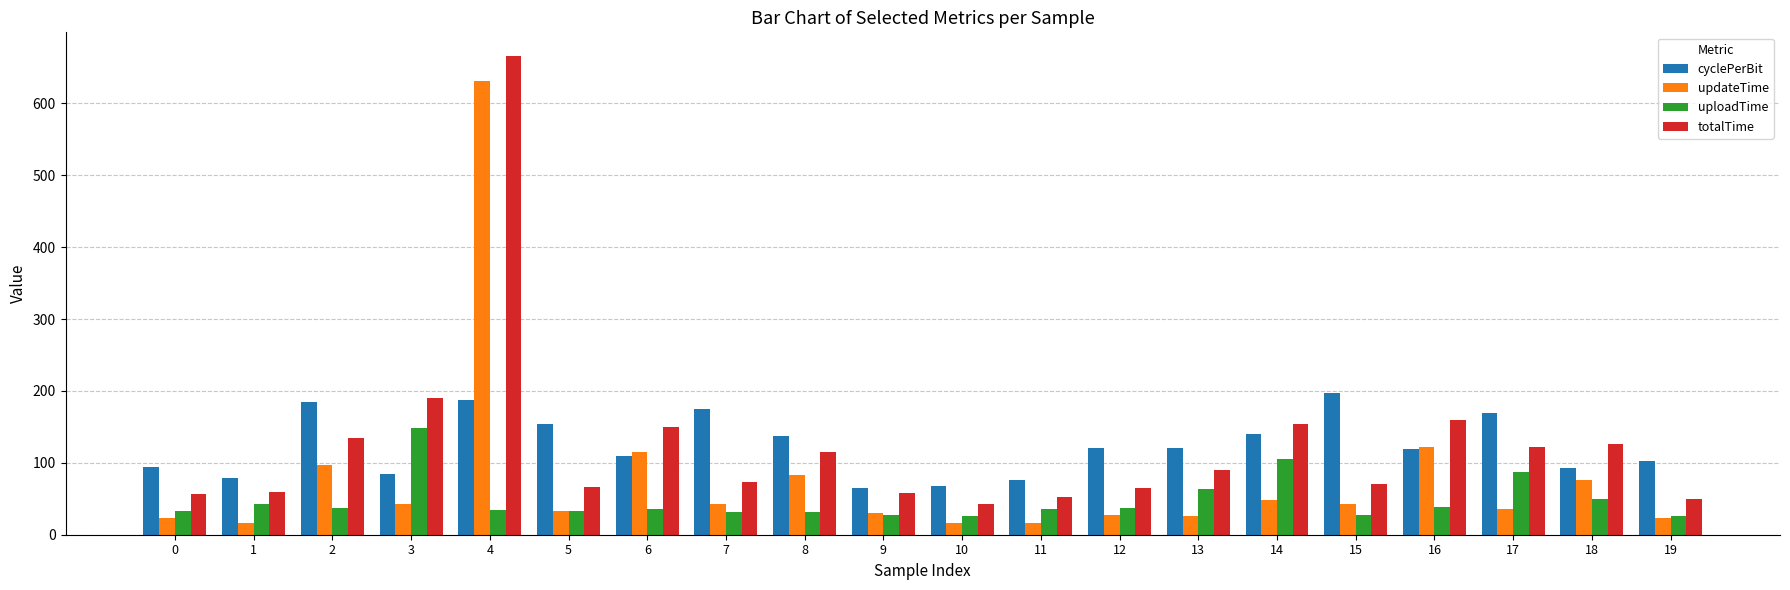

What is the average value of the totalTime series?

125.1